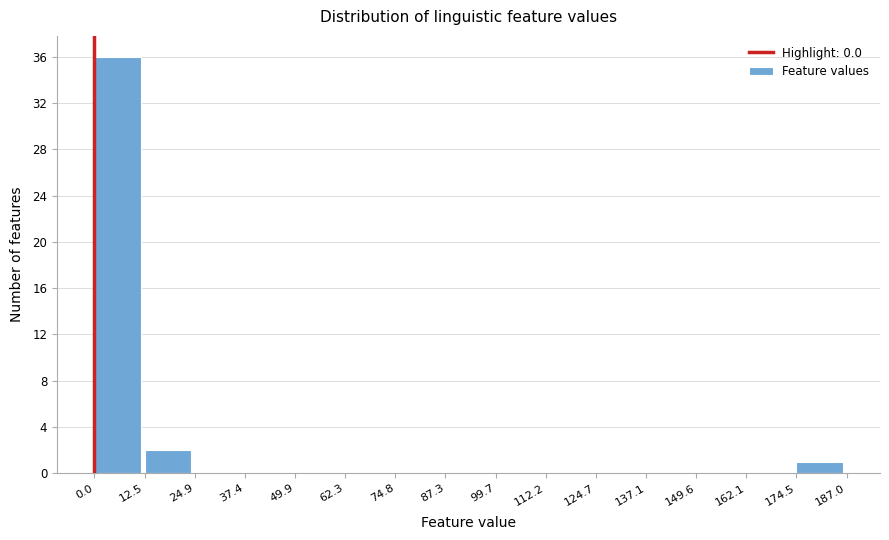

Which range on the x-axis has the tallest bar?

0.0 to 12.5